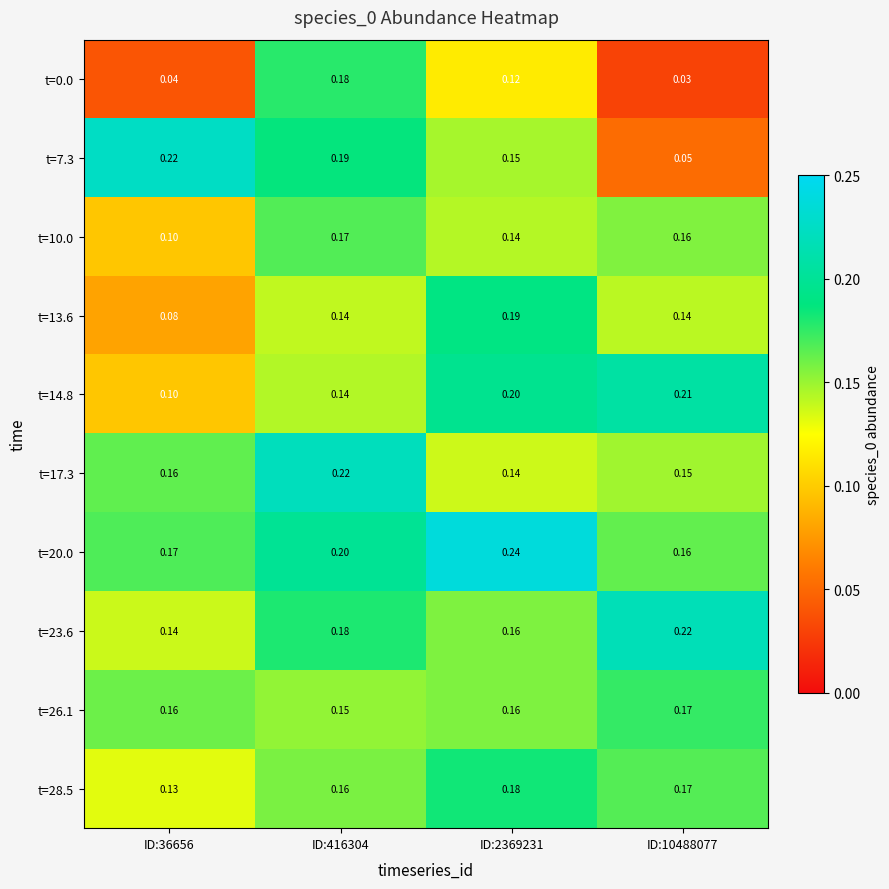

At how many categories does at least one series exceed 0?

4